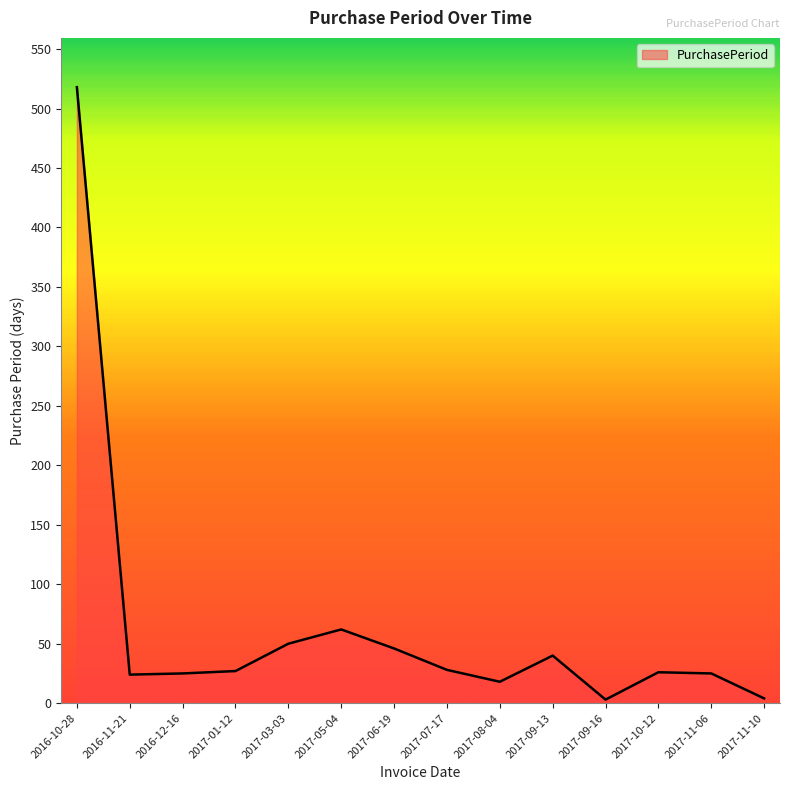

What is the change in value from 2017-06-19 to 2017-11-06?

-21